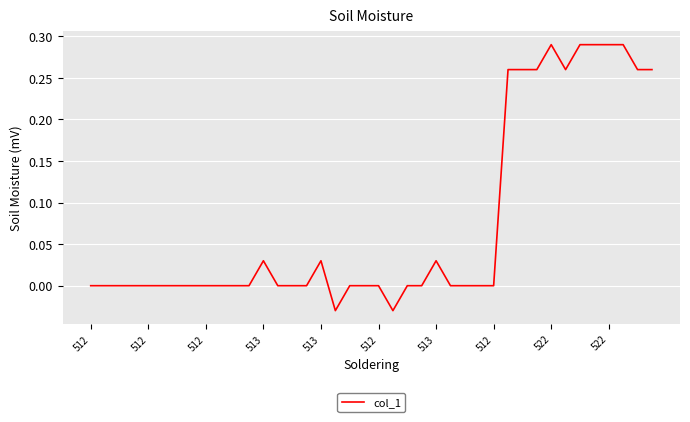

Does the chart display data point markers on the line(s)?

No